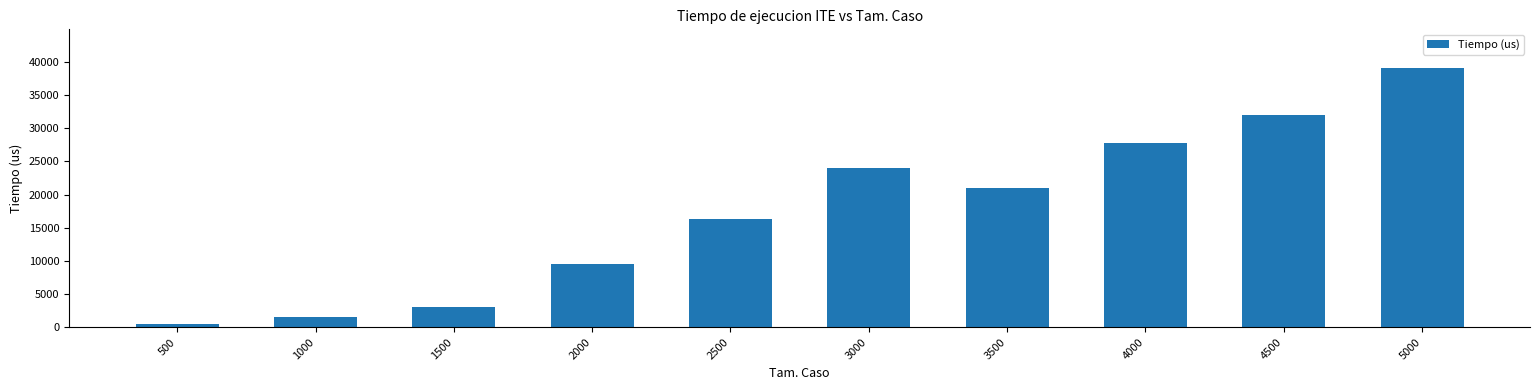

Where is the data nearest to the value 19751?

3500